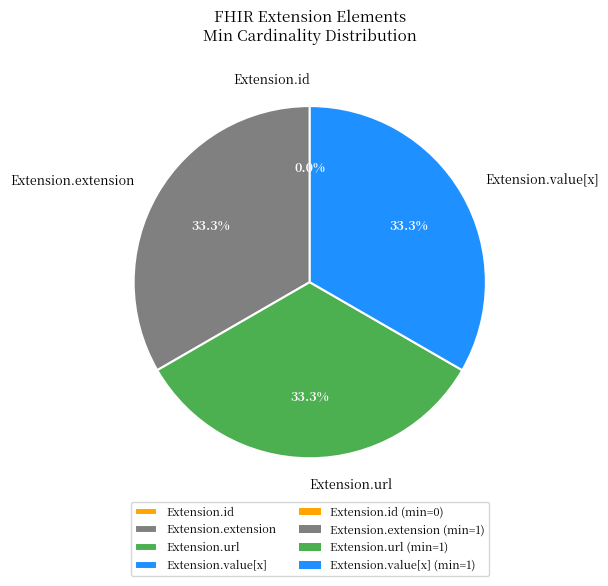

Is it true that Extension.extension is 22% of the pie?

False